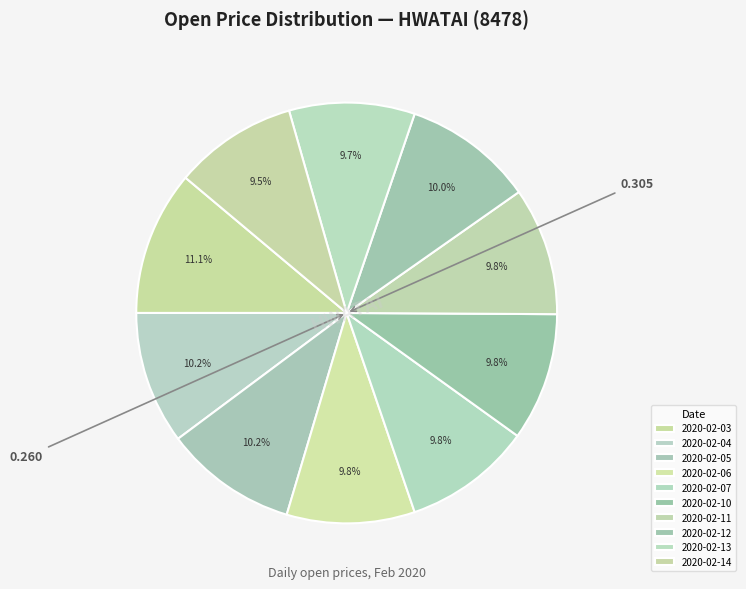

What portion of the pie excludes 2020-02-04?

89.8%